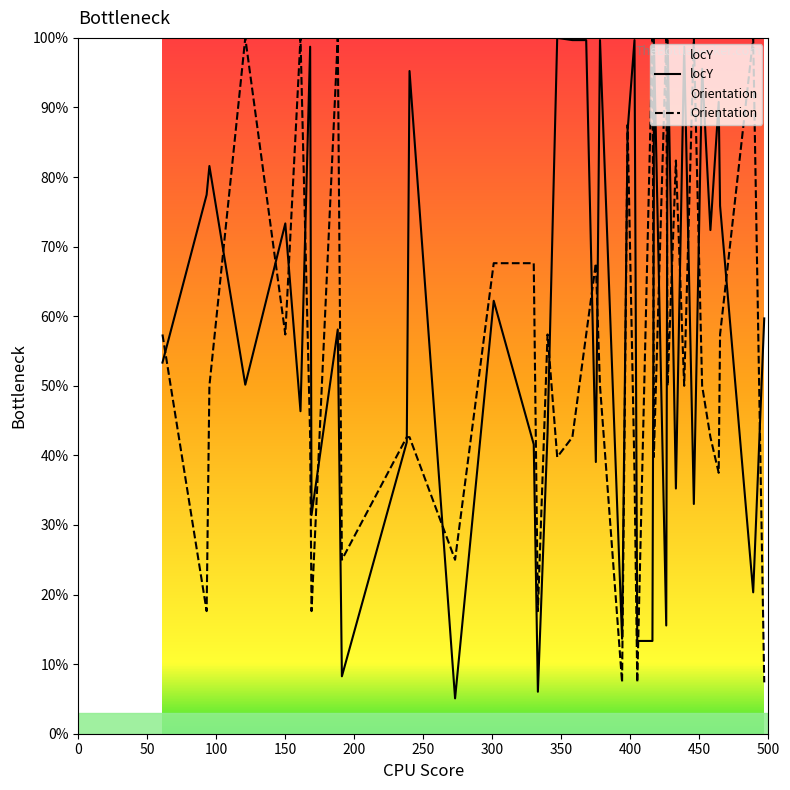

What are all the series names shown in the legend?

locY, Orientation